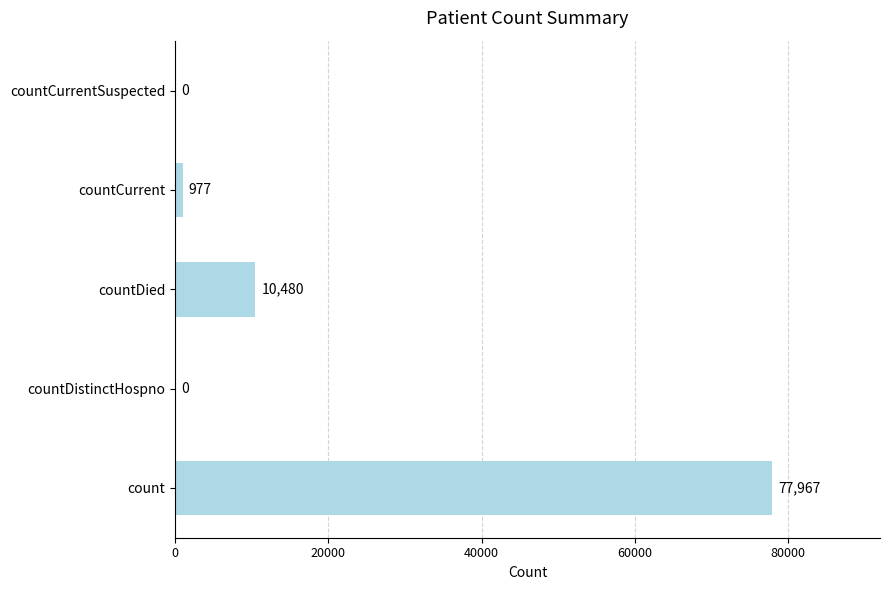

At which label is the value closest to 38983?

countDied